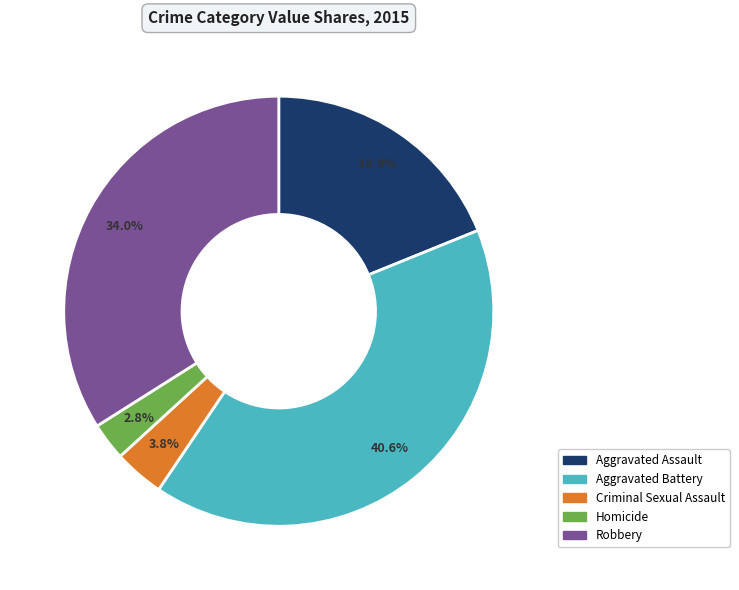

To the nearest percent, what is the combined percentage of Aggravated Battery and Criminal Sexual Assault?

44%